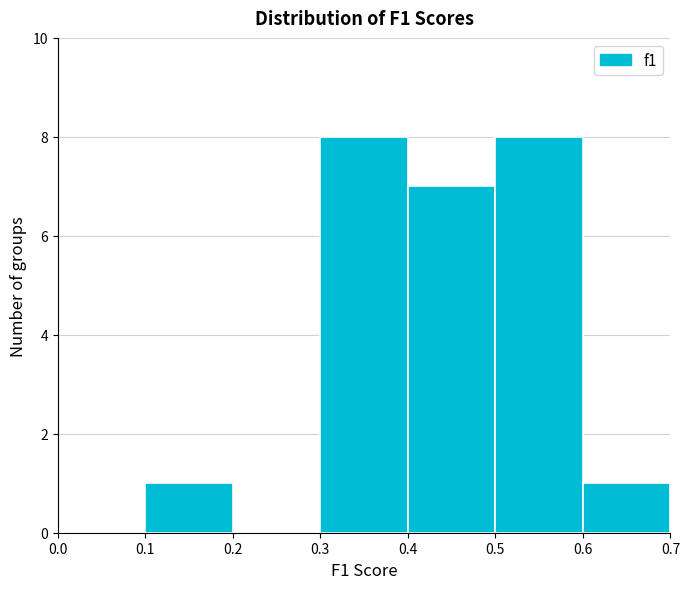

What is the height of the bar covering 0.4 to 0.5 on the x-axis? The values are not printed on the chart, so give them approximately, as read against the axis.

7